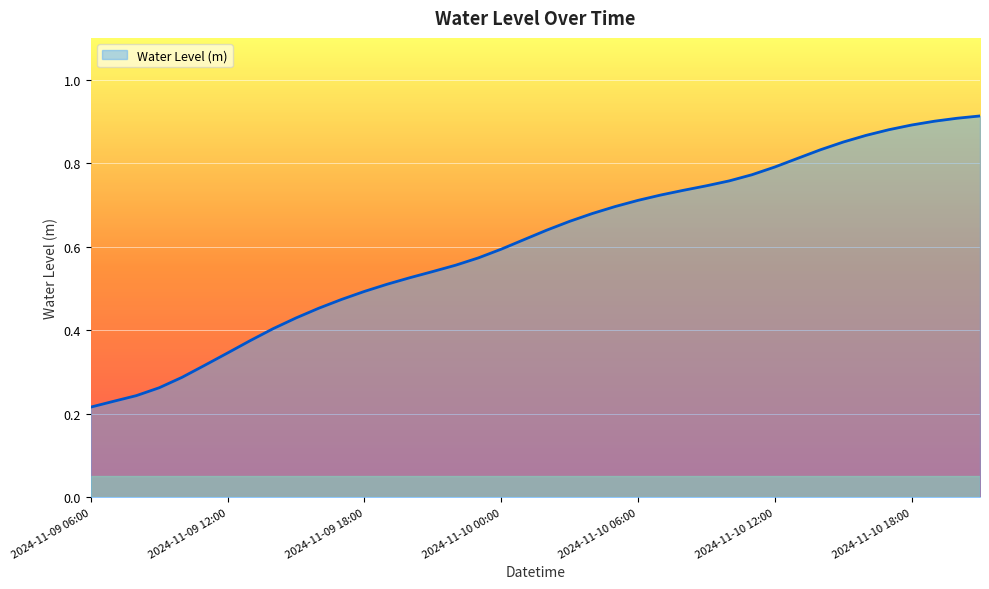

List the labels in order of value, smallest first.

2024-11-09 06:00, 2024-11-09 07:00, 2024-11-09 08:00, 2024-11-09 09:00, 2024-11-09 10:00, 2024-11-09 11:00, 2024-11-09 12:00, 2024-11-09 13:00, 2024-11-09 14:00, 2024-11-09 15:00, 2024-11-09 16:00, 2024-11-09 17:00, 2024-11-09 18:00, 2024-11-09 19:00, 2024-11-09 20:00, 2024-11-09 21:00, 2024-11-09 22:00, 2024-11-09 23:00, 2024-11-10 00:00, 2024-11-10 01:00, 2024-11-10 02:00, 2024-11-10 03:00, 2024-11-10 04:00, 2024-11-10 05:00, 2024-11-10 06:00, 2024-11-10 07:00, 2024-11-10 08:00, 2024-11-10 09:00, 2024-11-10 10:00, 2024-11-10 11:00, 2024-11-10 12:00, 2024-11-10 13:00, 2024-11-10 14:00, 2024-11-10 15:00, 2024-11-10 16:00, 2024-11-10 17:00, 2024-11-10 18:00, 2024-11-10 19:00, 2024-11-10 20:00, 2024-11-10 21:00